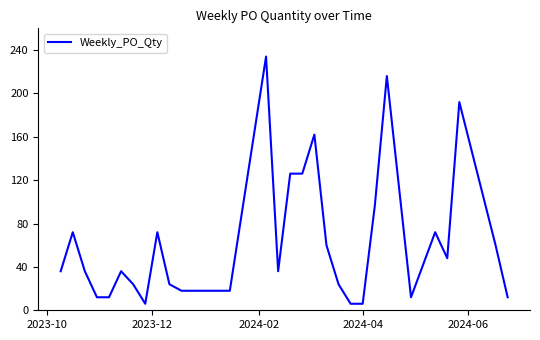

What is the greatest value displayed?

234